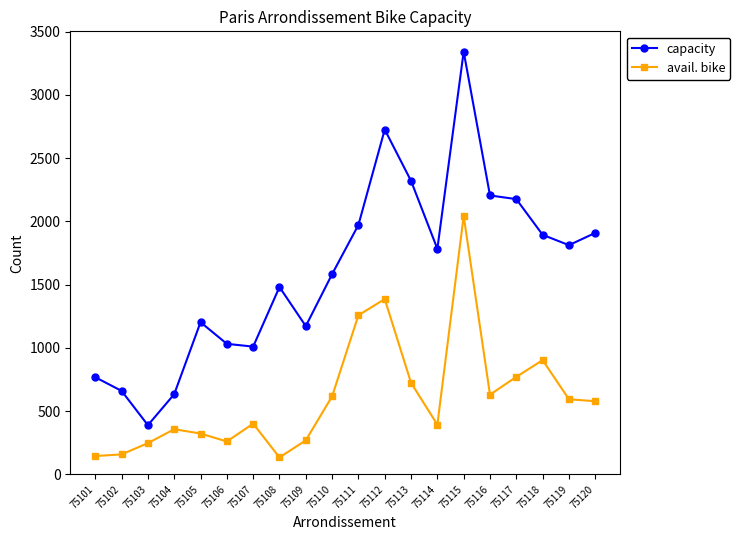

What is the smallest value displayed?

134